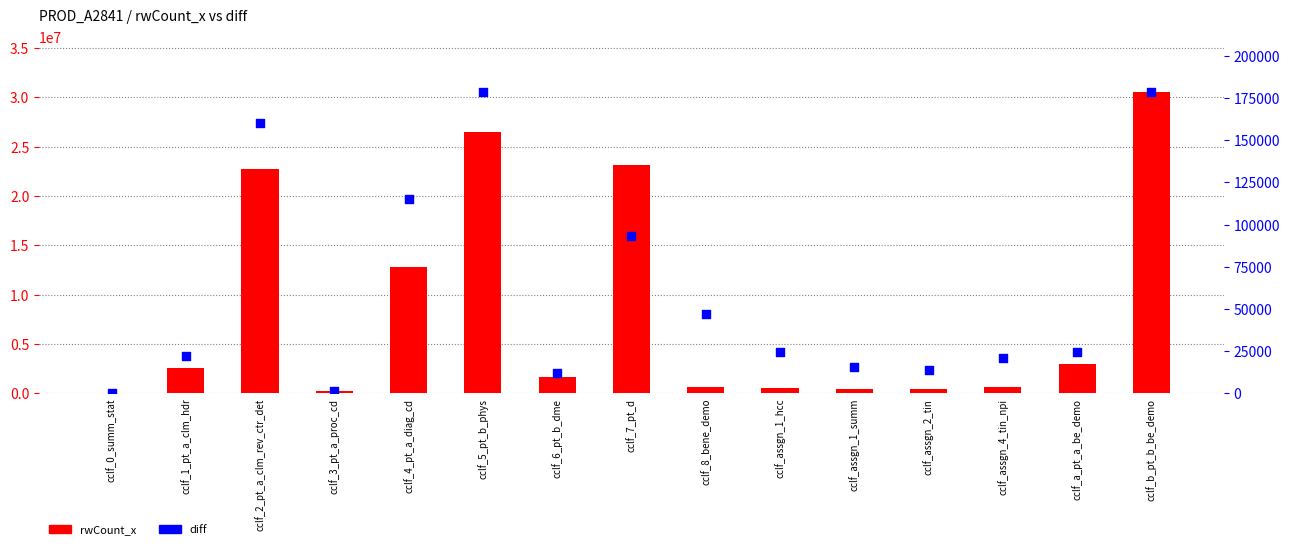

What are all the series names shown in the legend?

rwCount_x, diff